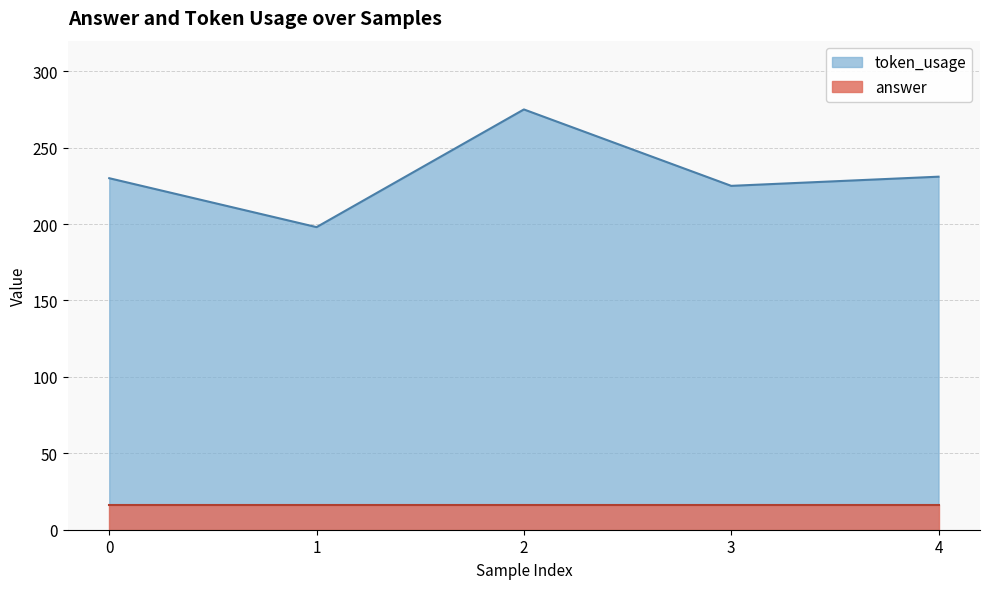

True or false: the data has more than 2 interior local peaks.

False